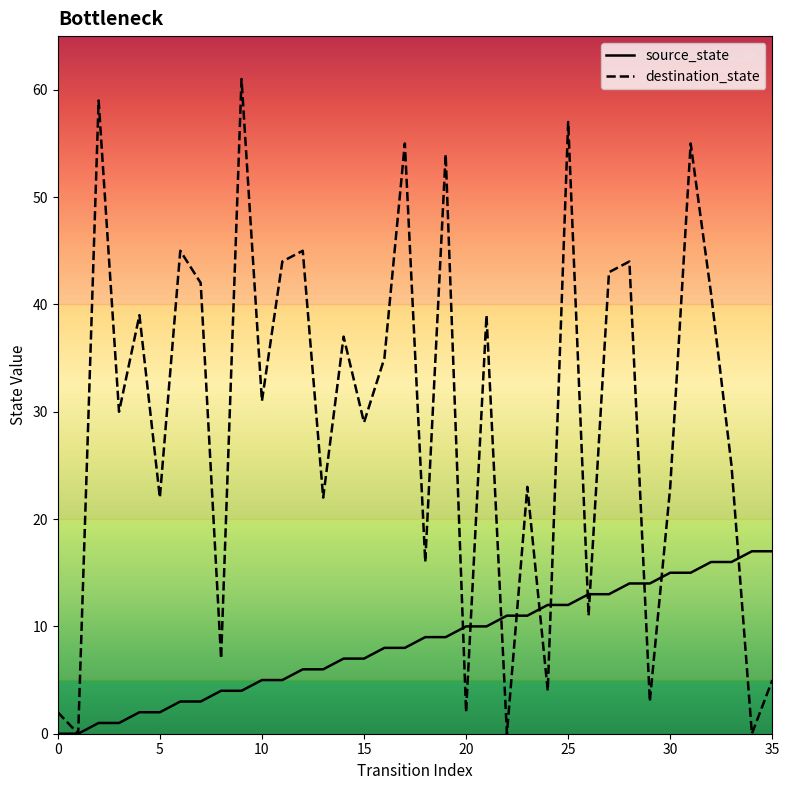

List the series in order of their peak value, lowest first.

source_state, destination_state